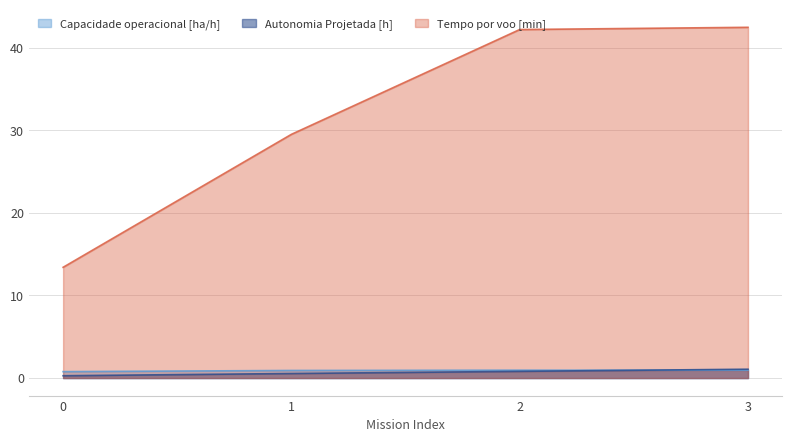

At how many categories does at least one series exceed 12?

4